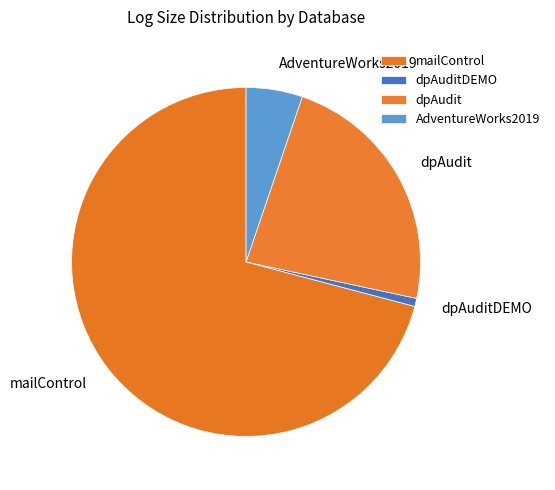

Rank the categories by value from highest to lowest.

mailControl, dpAudit, AdventureWorks2019, dpAuditDEMO